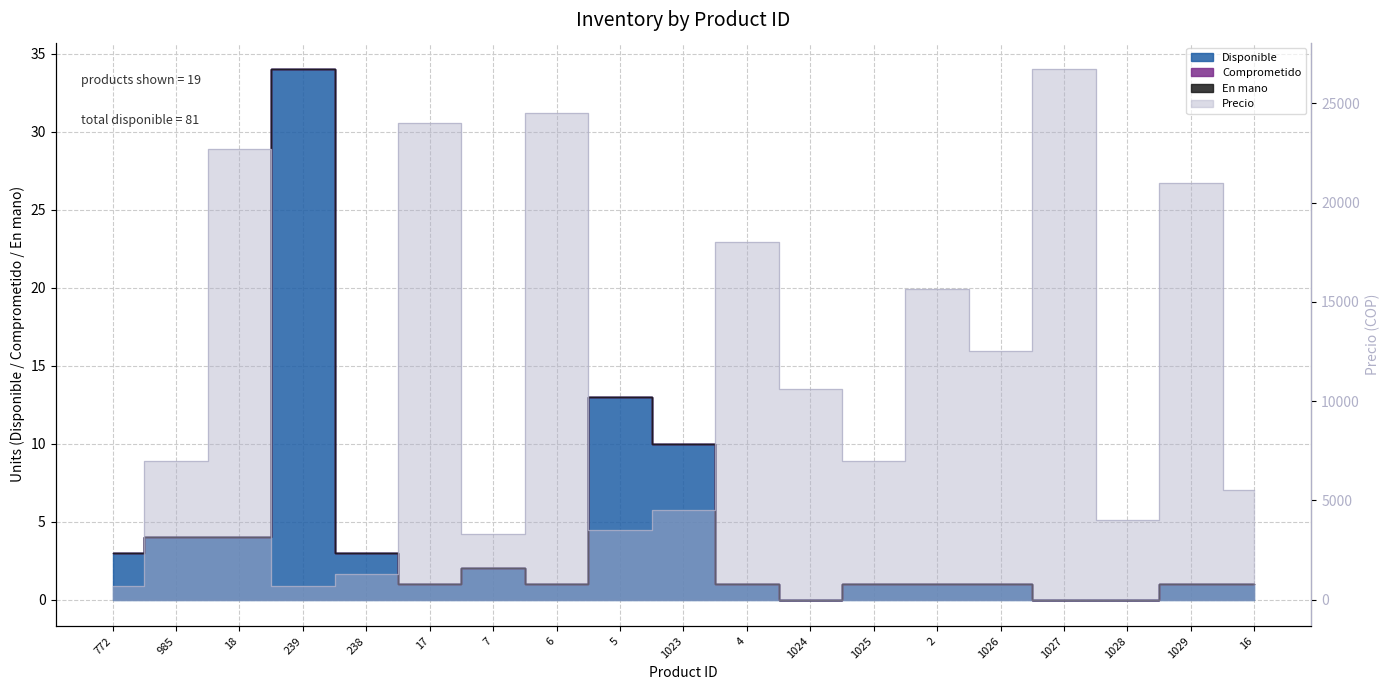

The Disponible series shows 4 at 18. True or false?

True